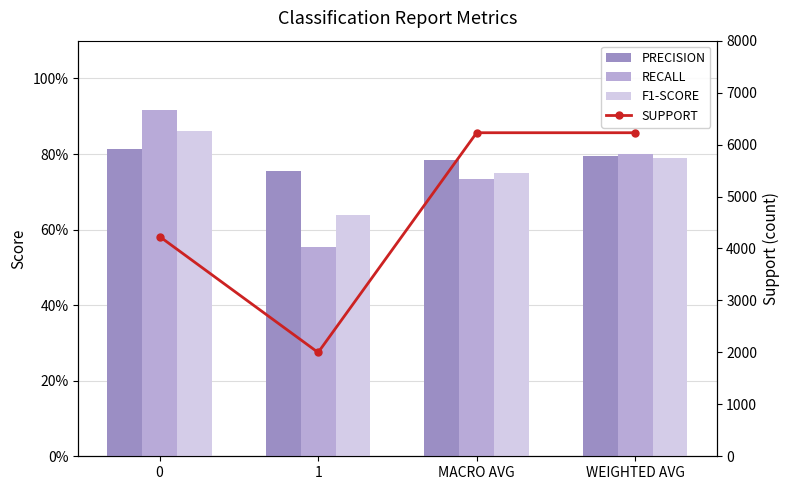

List the labels in order of PRECISION value, smallest first.

1, MACRO AVG, WEIGHTED AVG, 0